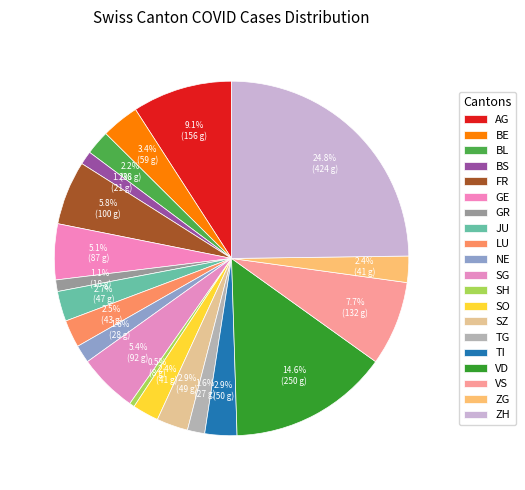

Which has a higher value, GE or ZG?

GE